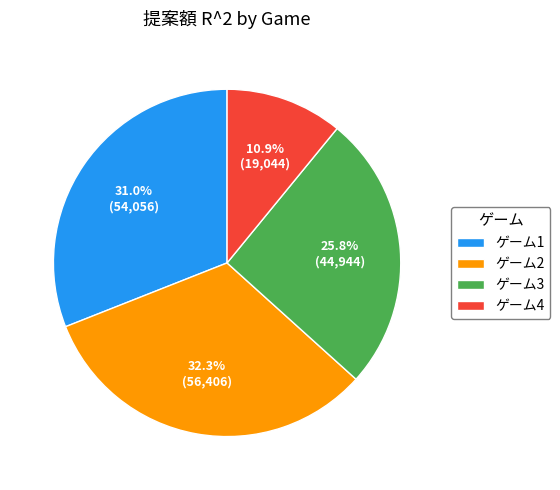

To the nearest percent, what portion does ゲーム2 represent?

32%